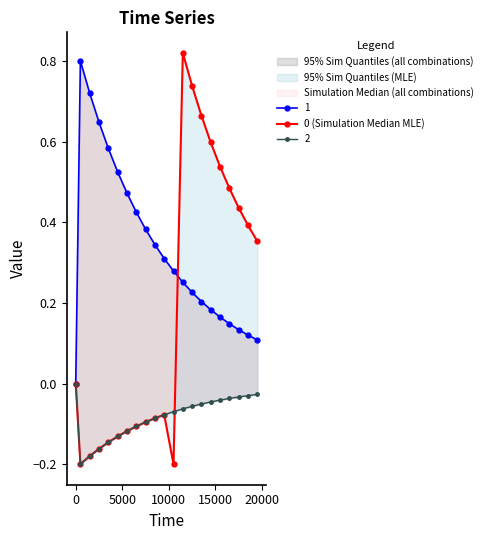

The value at 15 is 0.2. True or false?

False